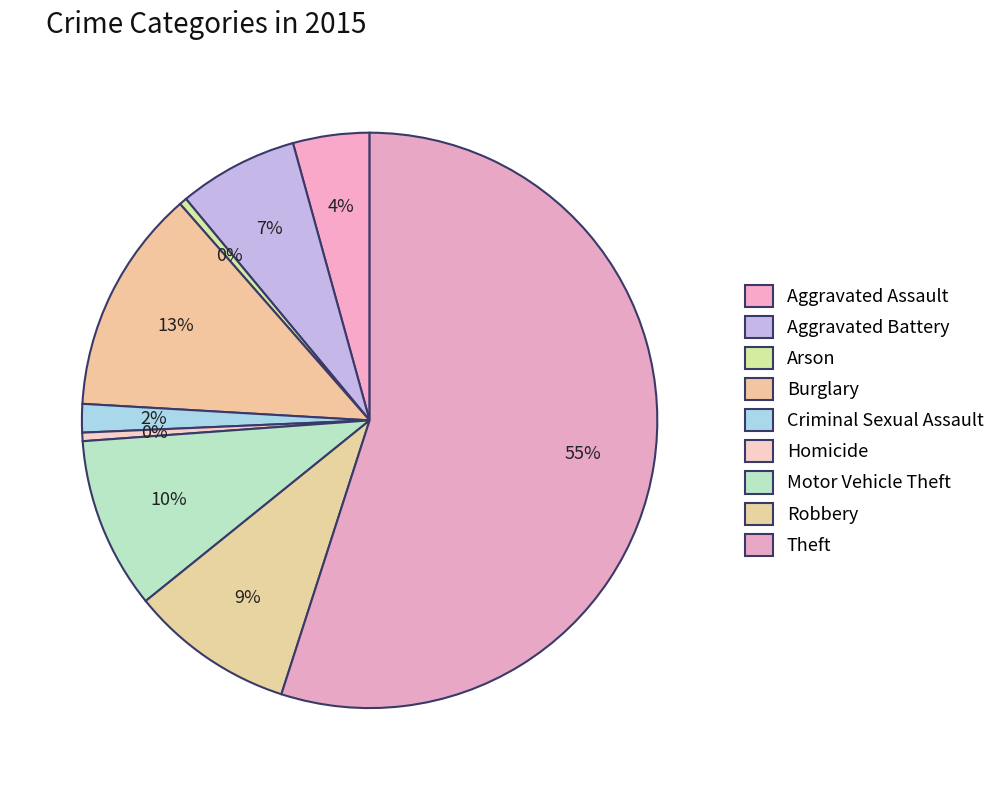

Count the number of slices in the pie.

9